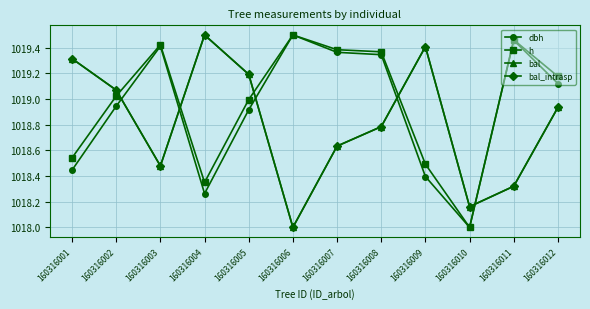

List the labels in order of bal value, largest first.

160316004, 160316009, 160316001, 160316005, 160316002, 160316012, 160316008, 160316007, 160316003, 160316011, 160316010, 160316006